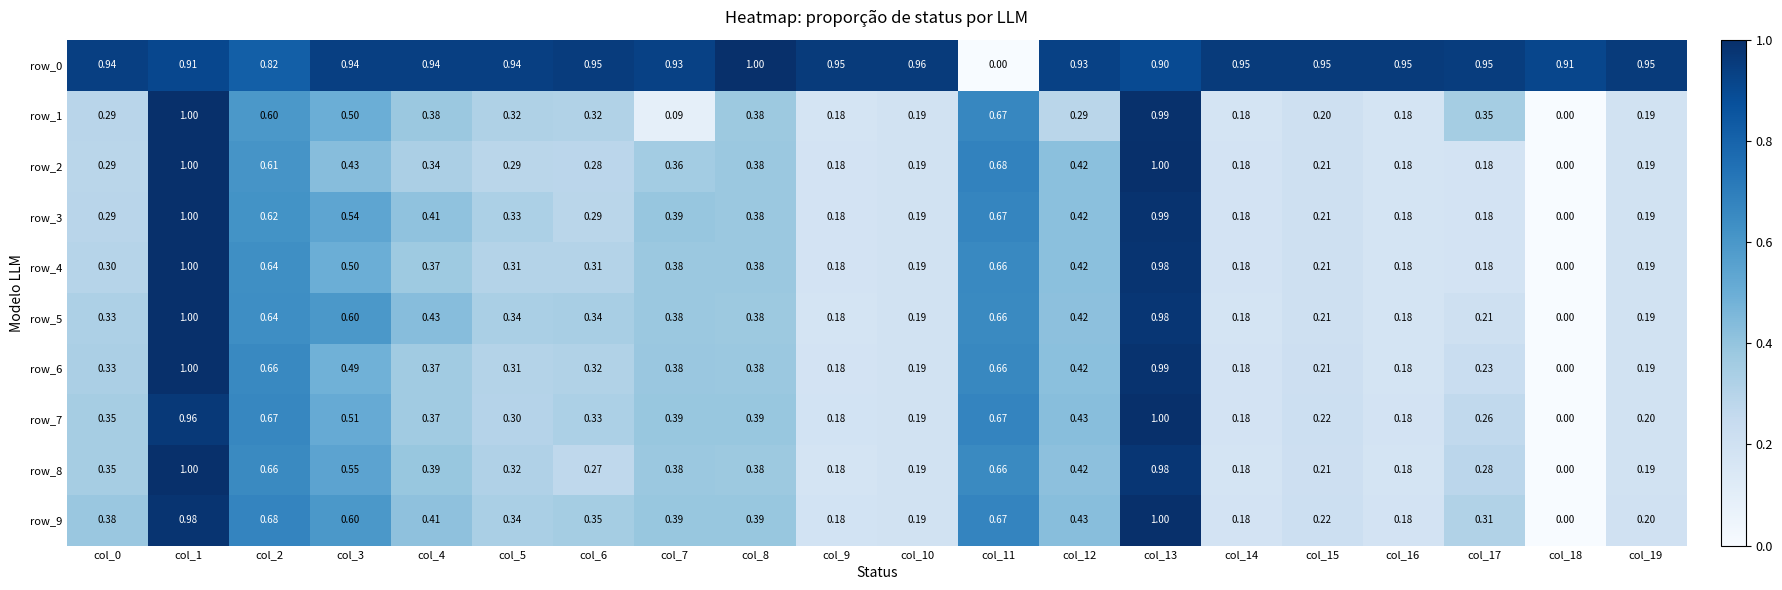

Is the value of row_4 at col_1 greater than the value of row_9 at col_2?

Yes